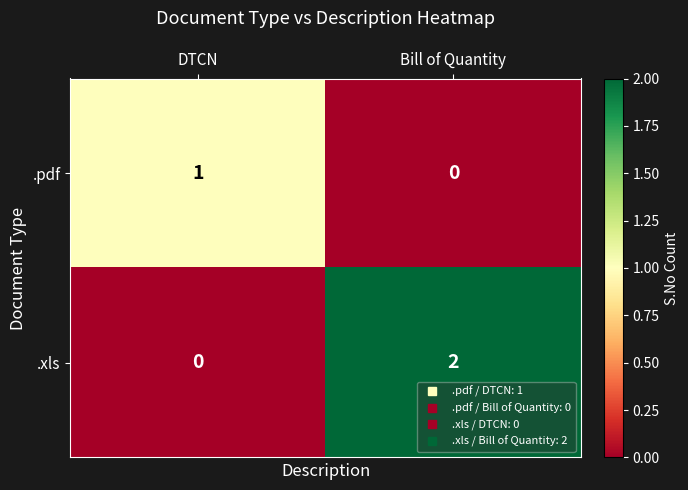

Reading left to right, extract all data points from this chart.

.pdf: DTCN=1	Bill of Quantity=0
.xls: DTCN=0	Bill of Quantity=2